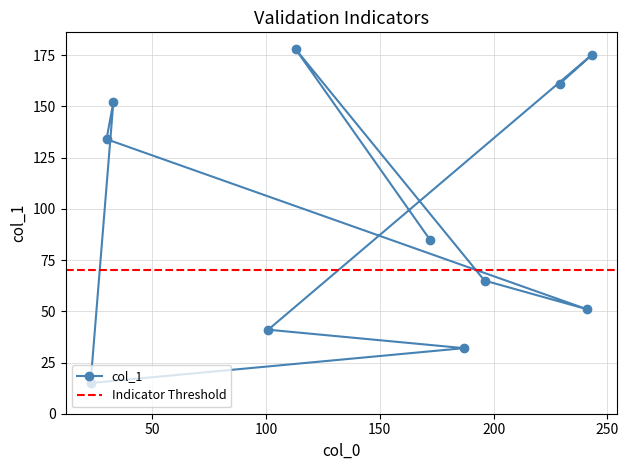

Approximately how many times larger is the value at 243 compared to 196?

2.7